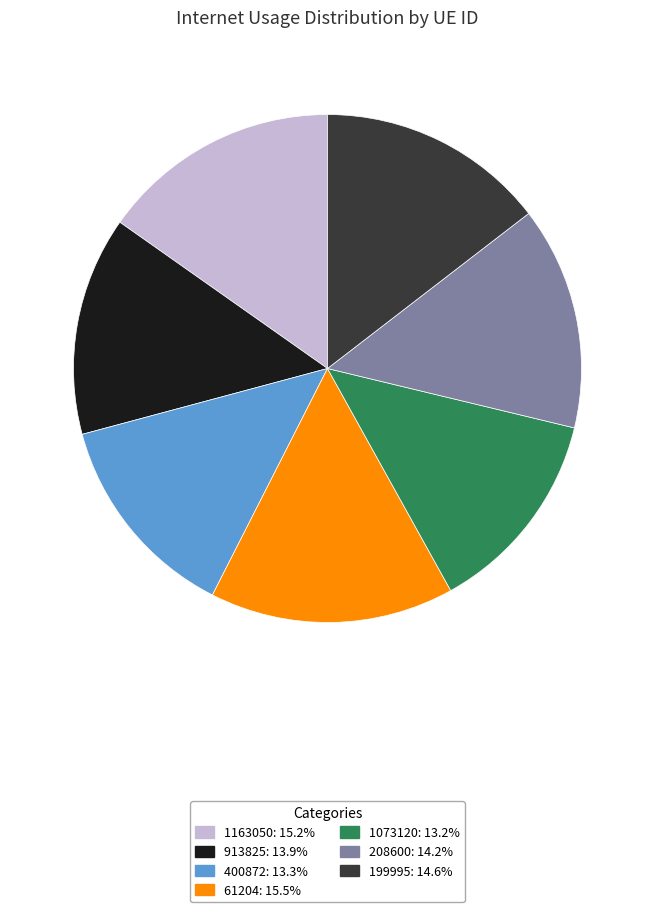

Between 199995 and 1073120, which is larger?

199995